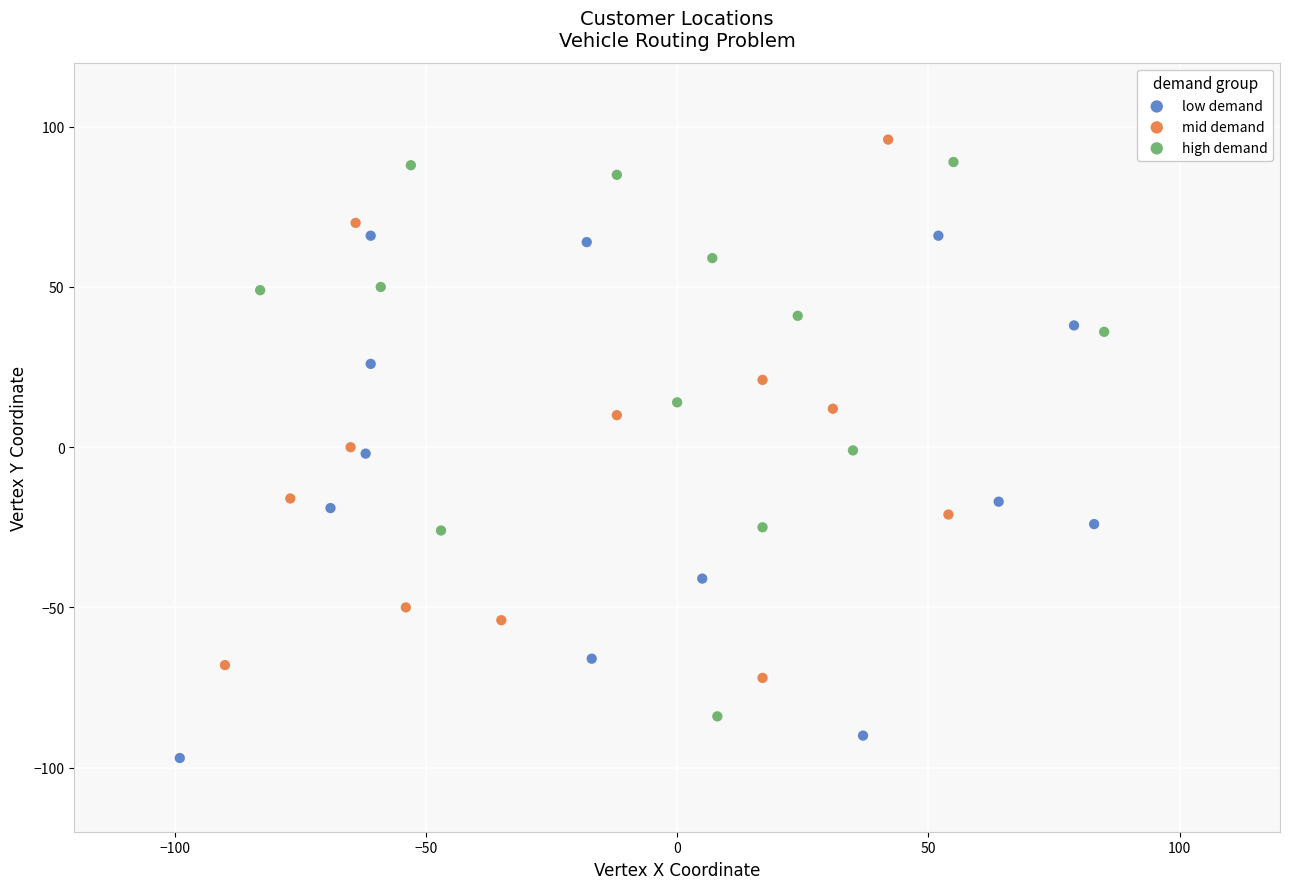

Which series contains the lowest Y value?

low demand